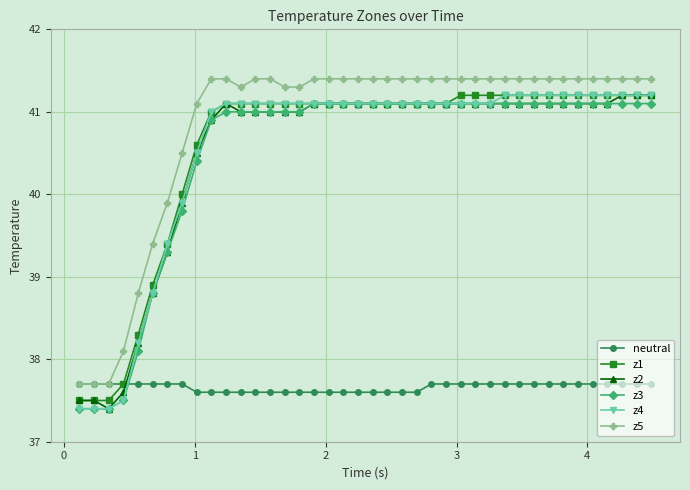

True or false: z1 and z5 cross at least once.

False